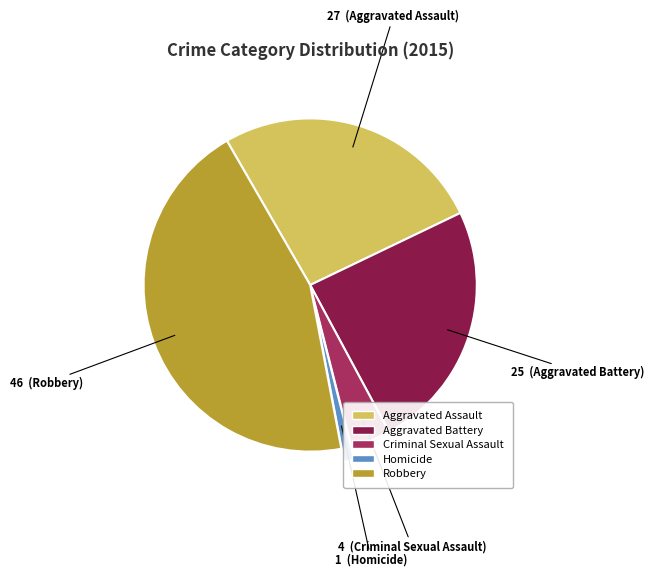

Rank the categories by value from lowest to highest.

Homicide, Criminal Sexual Assault, Aggravated Battery, Aggravated Assault, Robbery